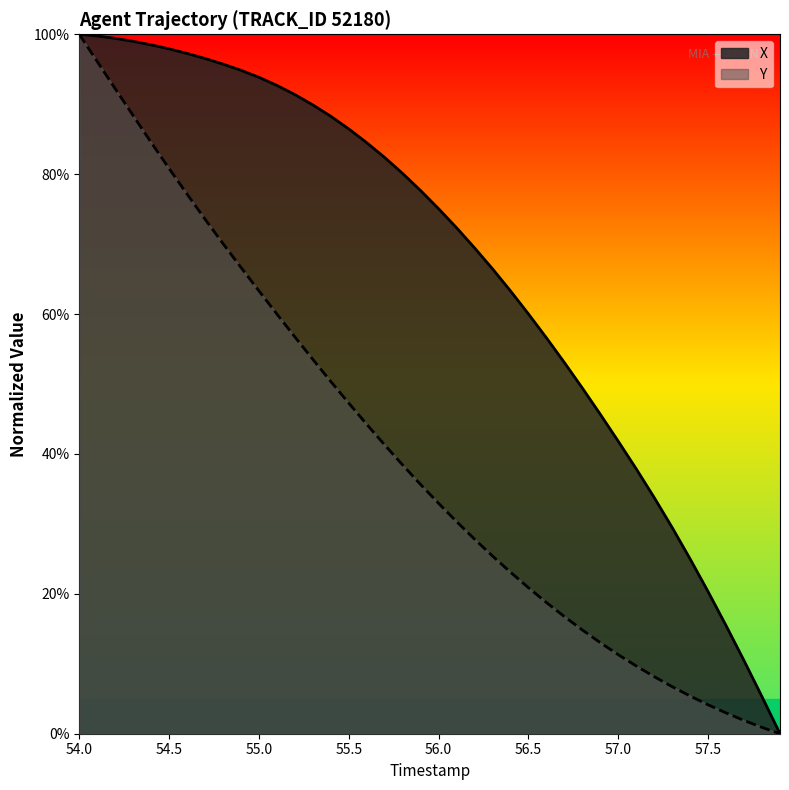

What is the greatest value displayed?

100.0